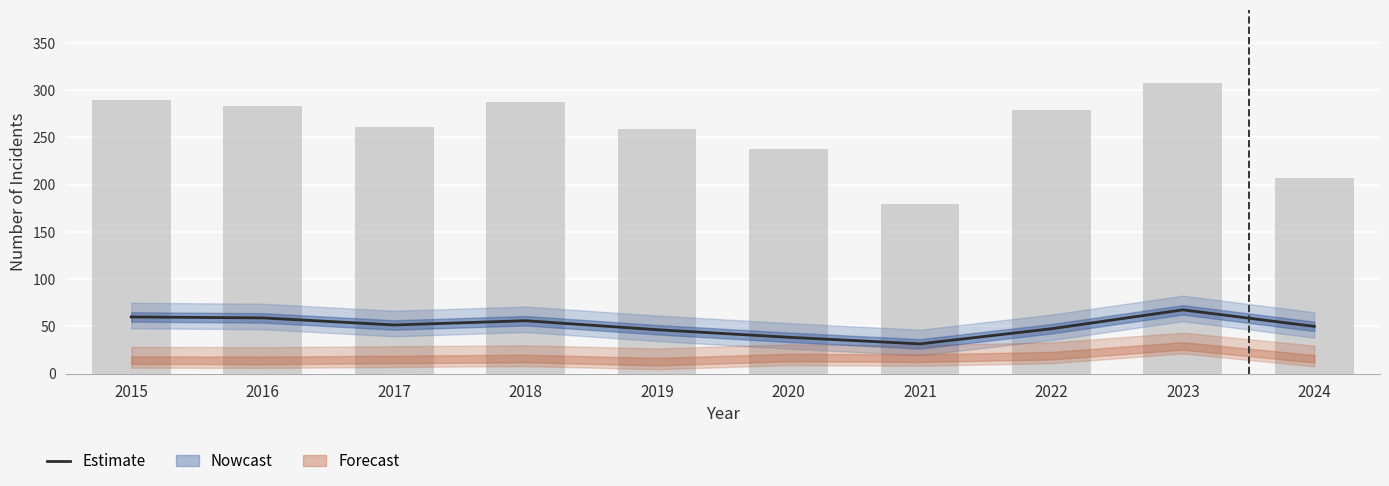

Reading left to right, list all the values displayed in this chart.

Estimate: 2015=60.0	2016=59.0	2017=51.5	2018=56.0	2019=46.5	2020=38.5	2021=31.5	2022=47.5	2023=67.5	2024=50.0
Theft (bars): 2015=290.0	2016=283.0	2017=261.0	2018=287.0	2019=259.0	2020=238.0	2021=179.0	2022=279.0	2023=308.0	2024=207.0